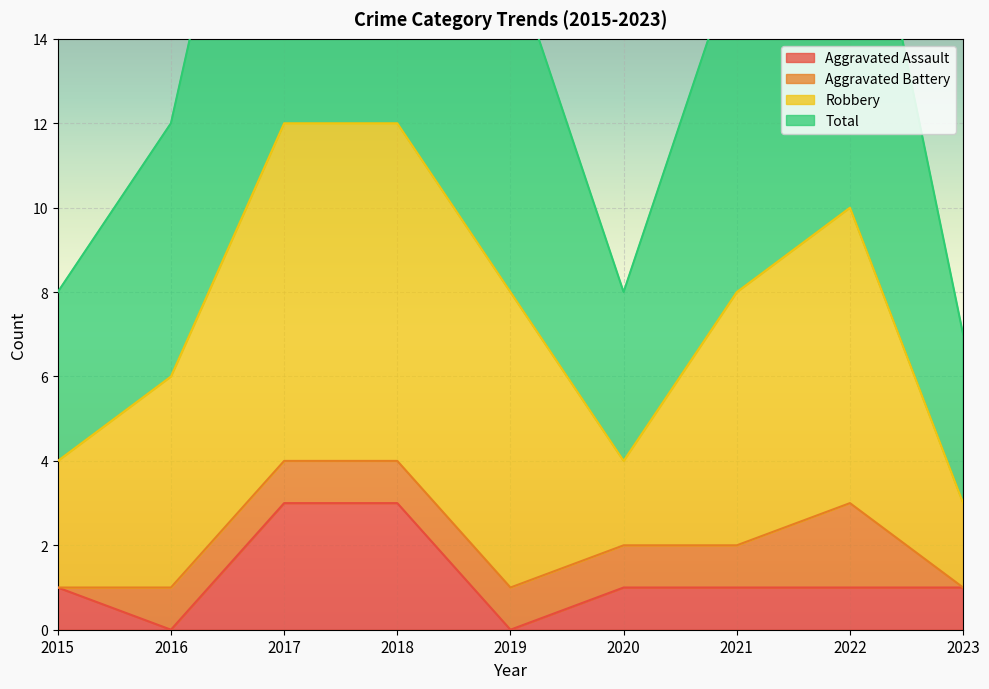

True or false: Total and Aggravated Assault intersect in this chart.

False